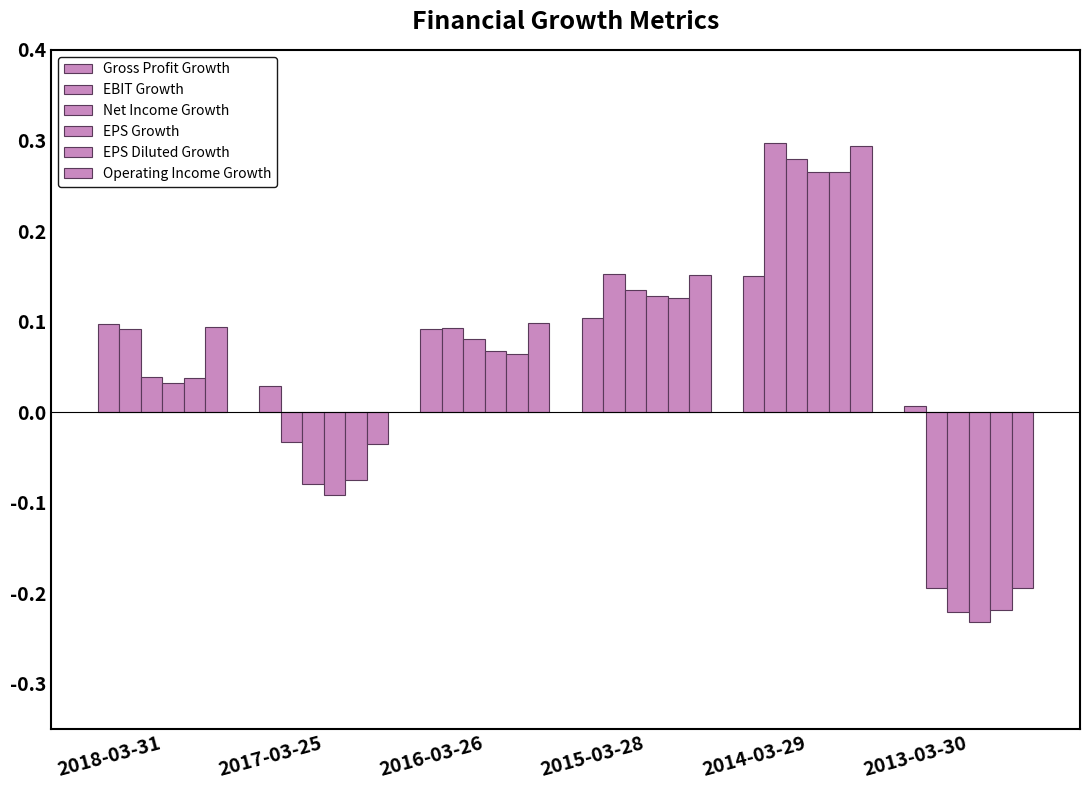

List the labels in order of EBIT Growth value, smallest first.

2013-03-30, 2017-03-25, 2018-03-31, 2016-03-26, 2015-03-28, 2014-03-29